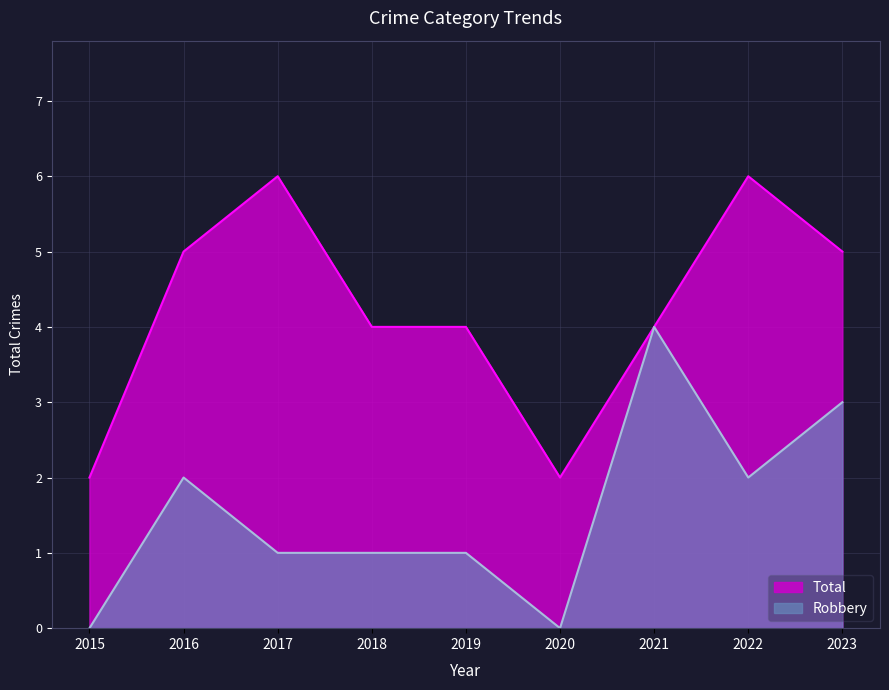

True or false: Total and Robbery cross at least once.

False